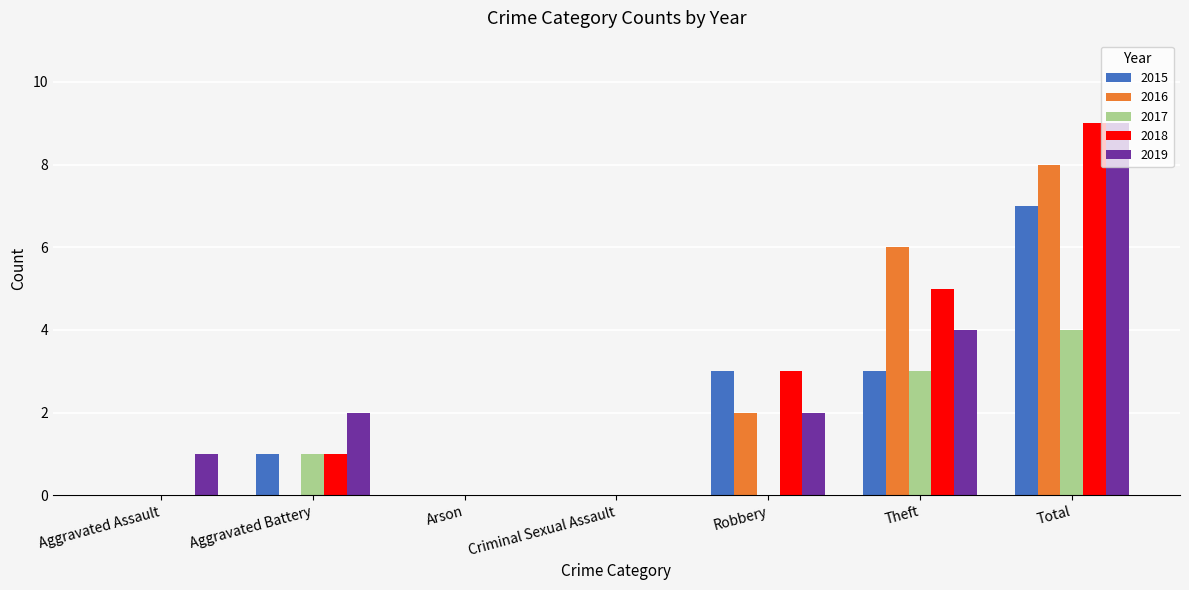

Which category has the highest value in the 2016 series?

Total